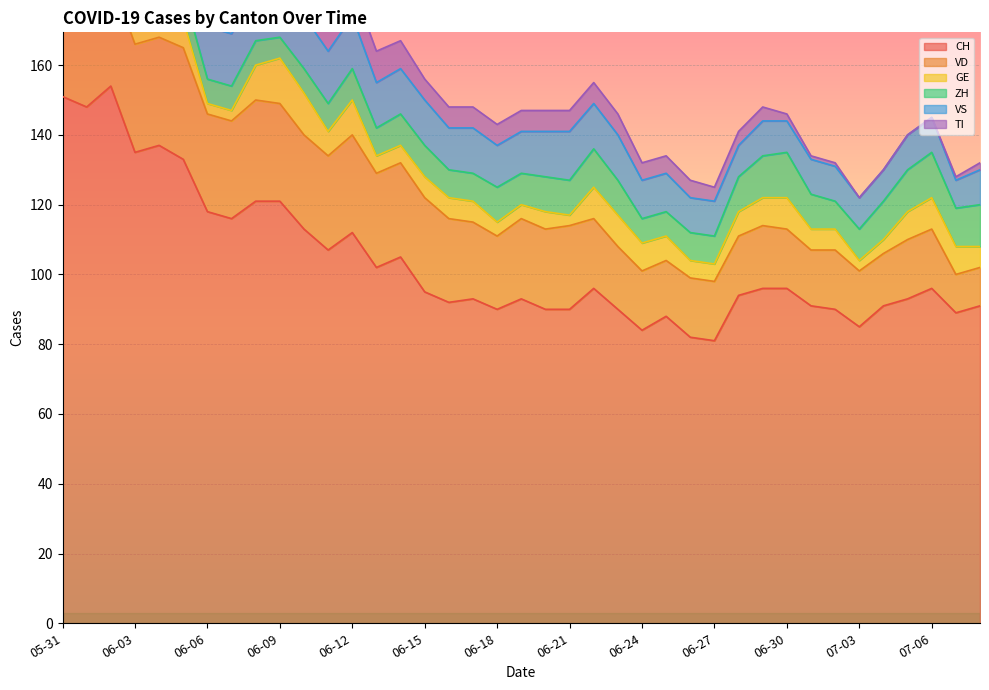

What is the spread (max minus min) of values at 2020-07-02?

89